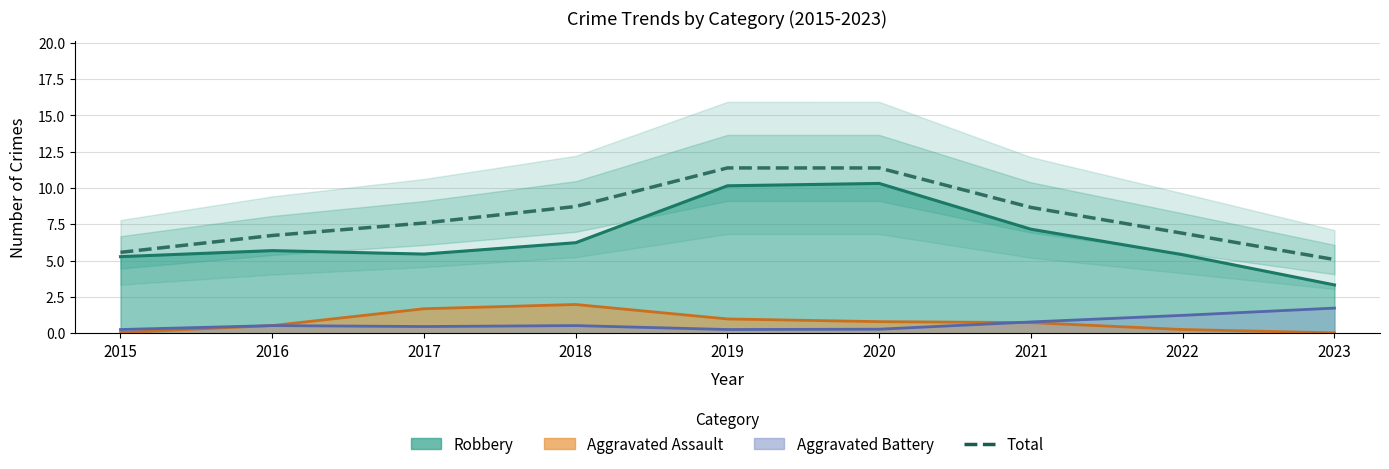

At which label does the data first exceed 7?

2017